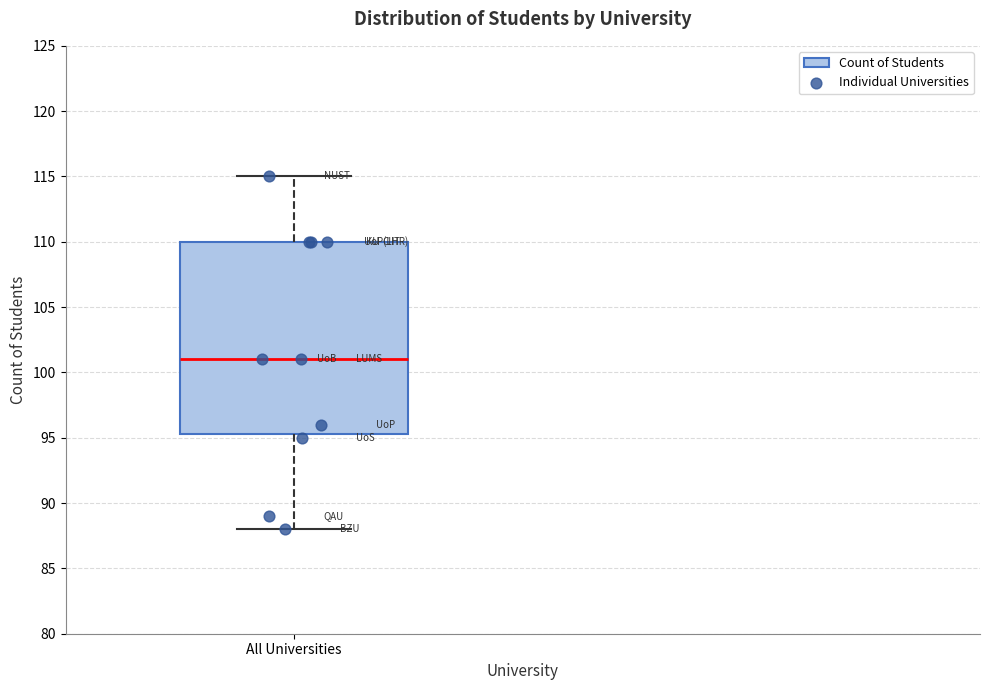

Where is the upper edge of the box for All Universities on the y-axis? The values are not printed on the chart, so give them approximately, as read against the axis.

110.0